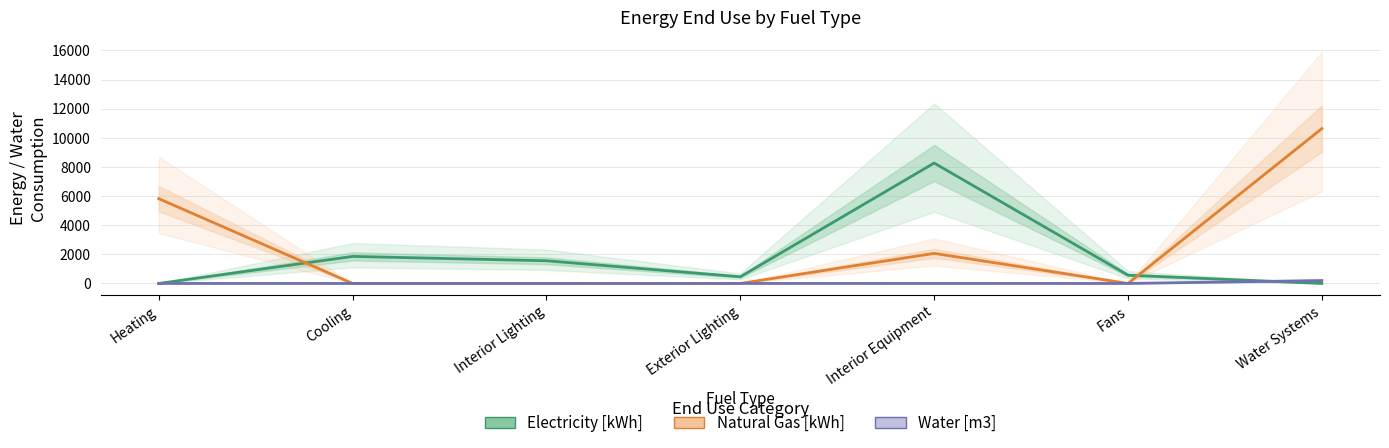

How many lines are shown in the chart?

3